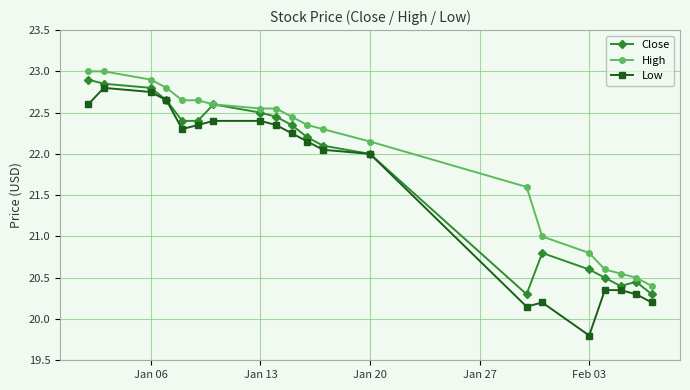

What is the difference between the maximum and minimum values in the Low series?

3.0